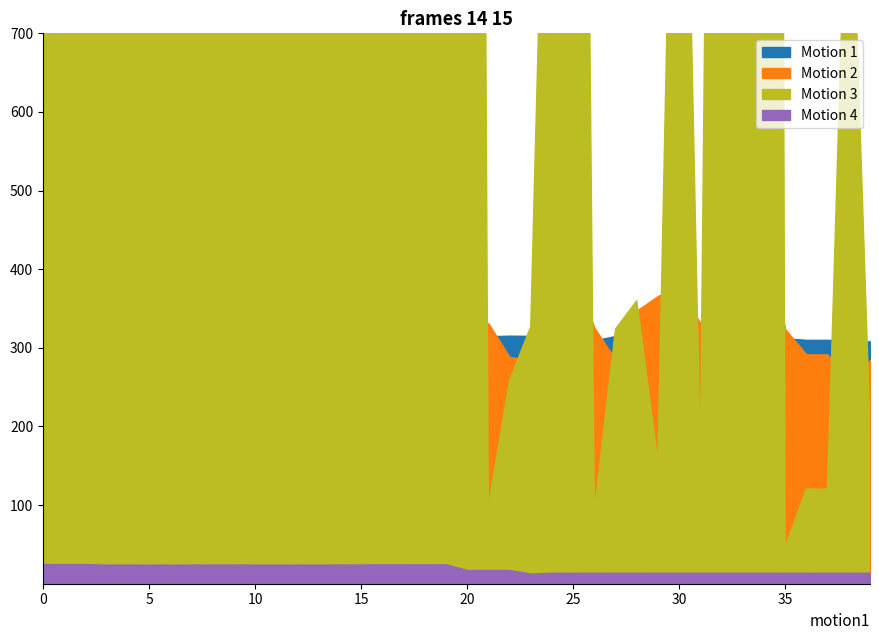

At how many categories does at least one series exceed 0?

40